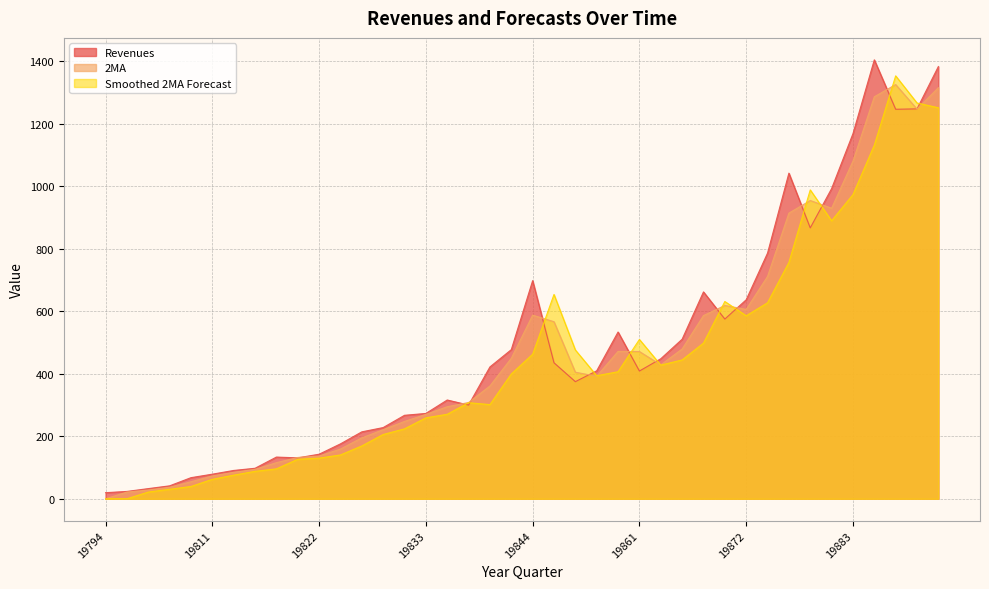

How many distinct data groups are displayed?

3